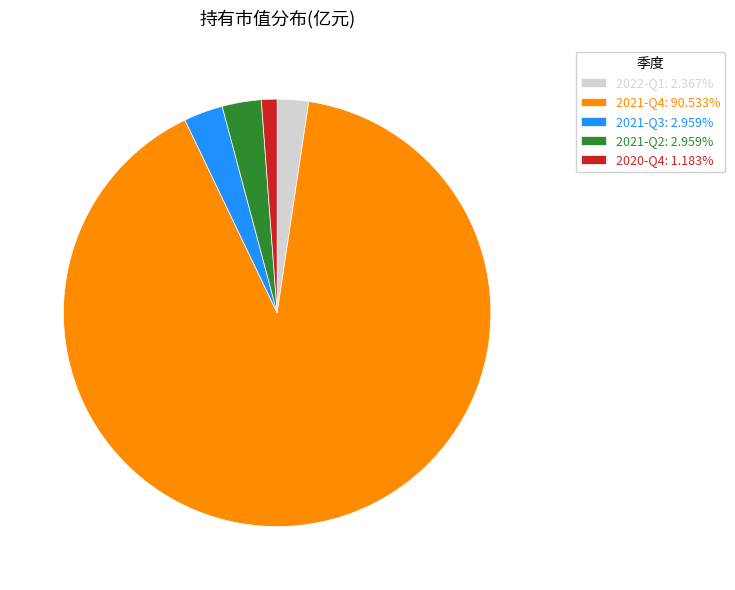

Is it true that 2022-Q1 is 2% of the pie?

True